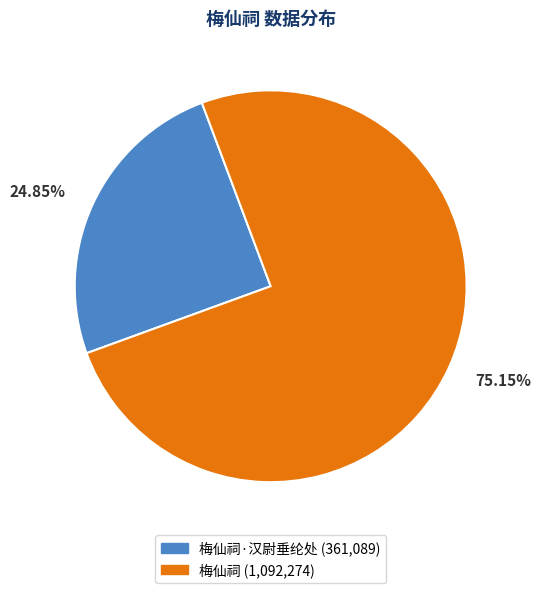

Does any single category account for the majority?

Yes